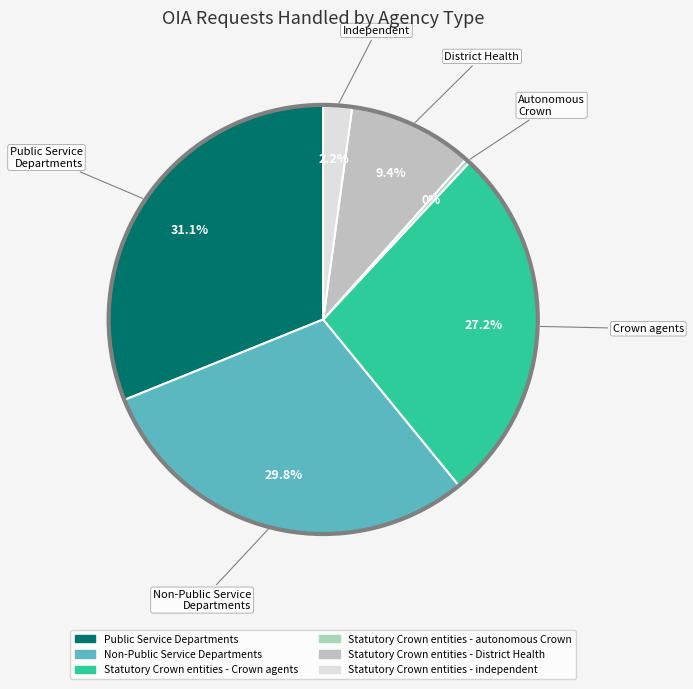

Rank the categories by value from highest to lowest.

Public Service Departments, Non-Public Service Departments, Statutory Crown entities - Crown agents, Statutory Crown entities - District Health, Statutory Crown entities - independent, Statutory Crown entities - autonomous Crown